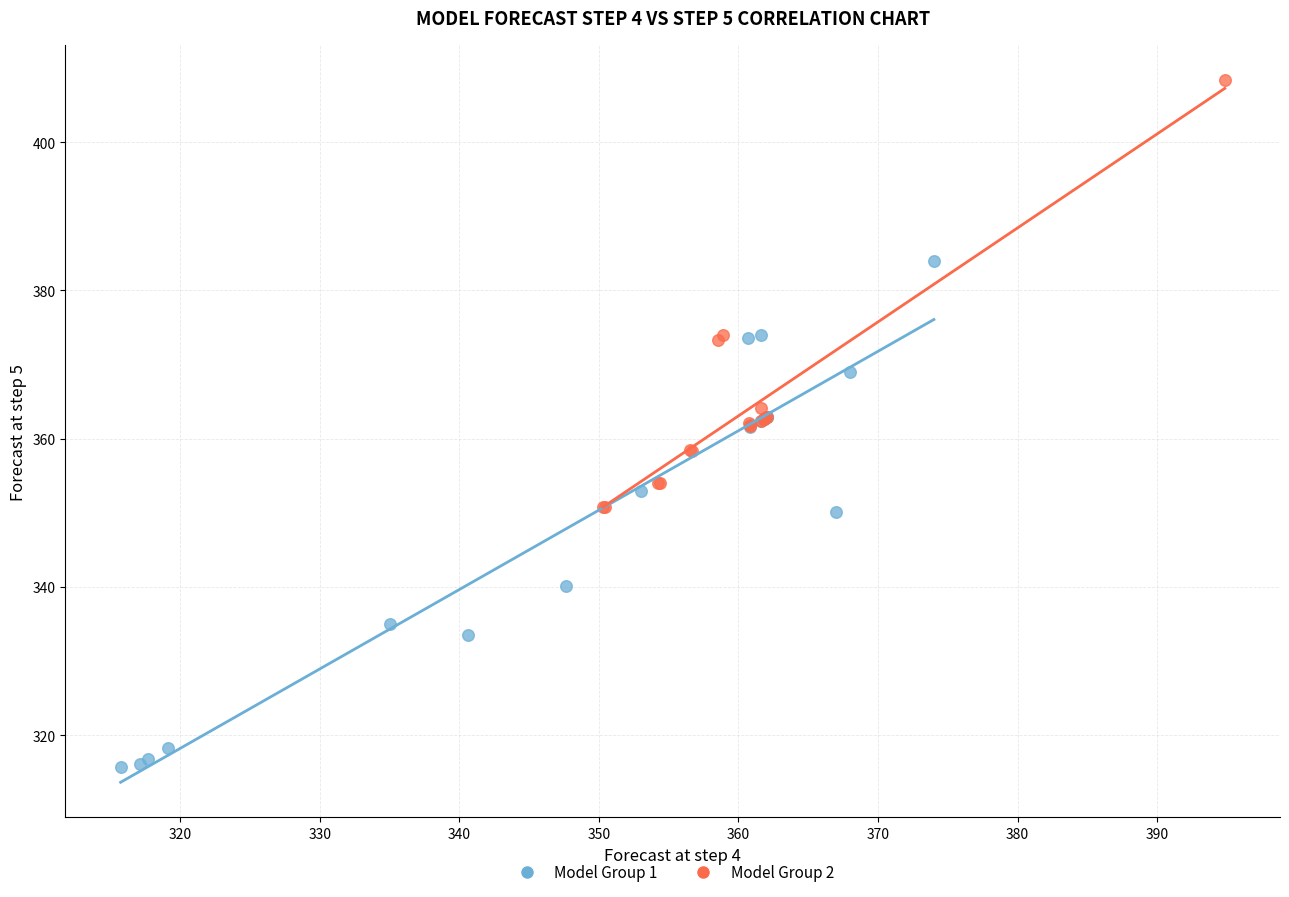

Which series has the widest spread of Y values?

Model Group 1